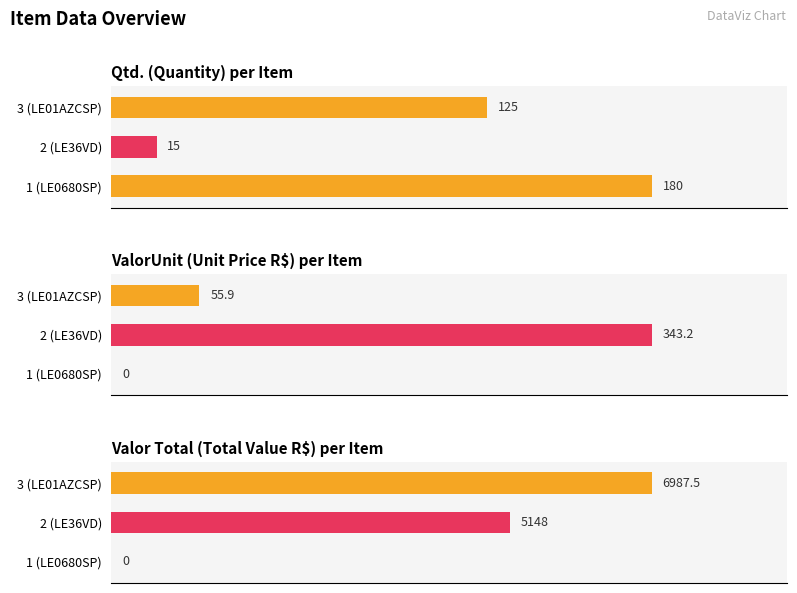

How many data points are above 5148?

1